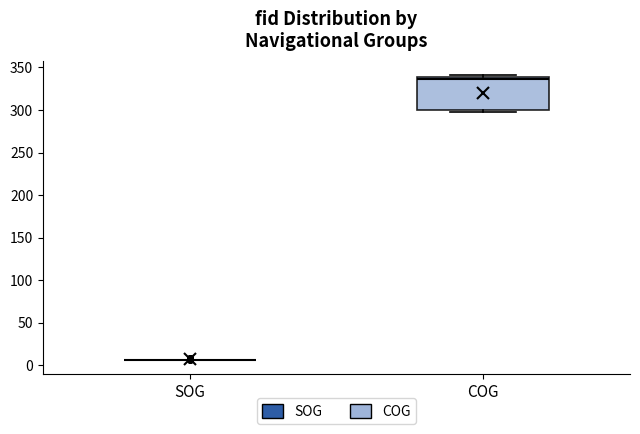

Reading left to right, read every box against the y-axis: the position of its median line, the range the box covers, and the ends of its whiskers. The values are not printed on the chart, so give them approximately, as read against the axis.

SOG: box collapsed to a line at 5, whiskers 5 to 5
COG: median 335, box 300 to 340, whiskers 295 to 340 (just above the box's upper edge)